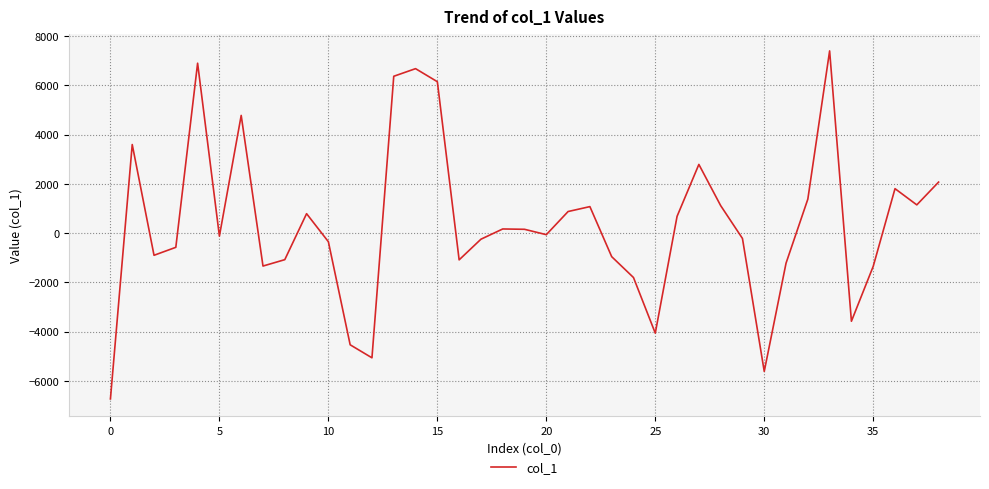

What is the minimum value shown in the chart?

-6732.5